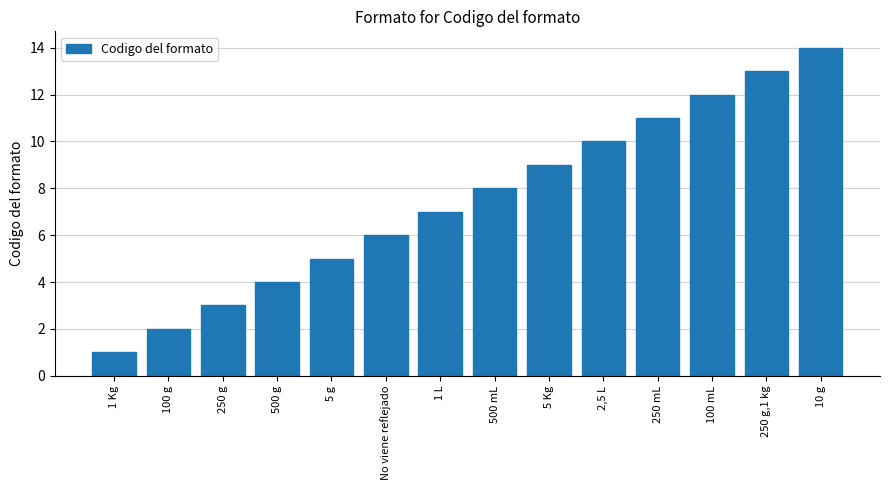

What is the label of the 6th bar from the right?

5 Kg